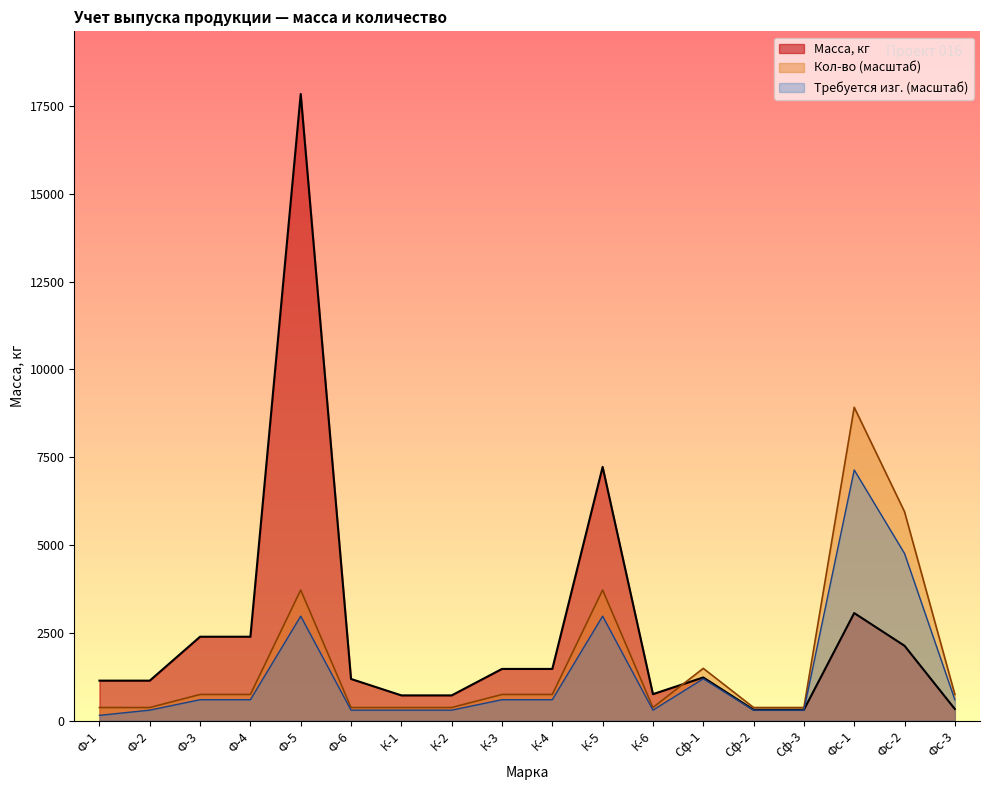

How many values in the Масса, кг series are below 1228?

9